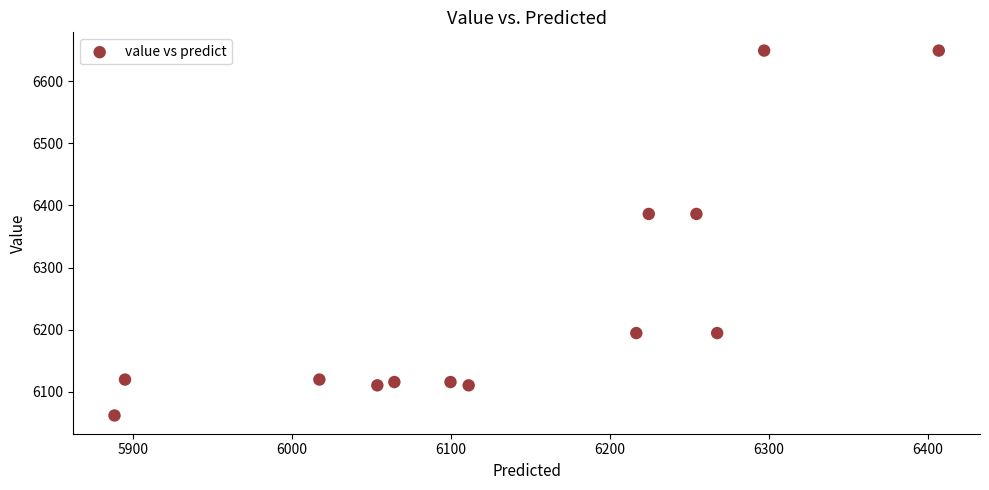

What is the range of Y values (max minus min)?

587.2